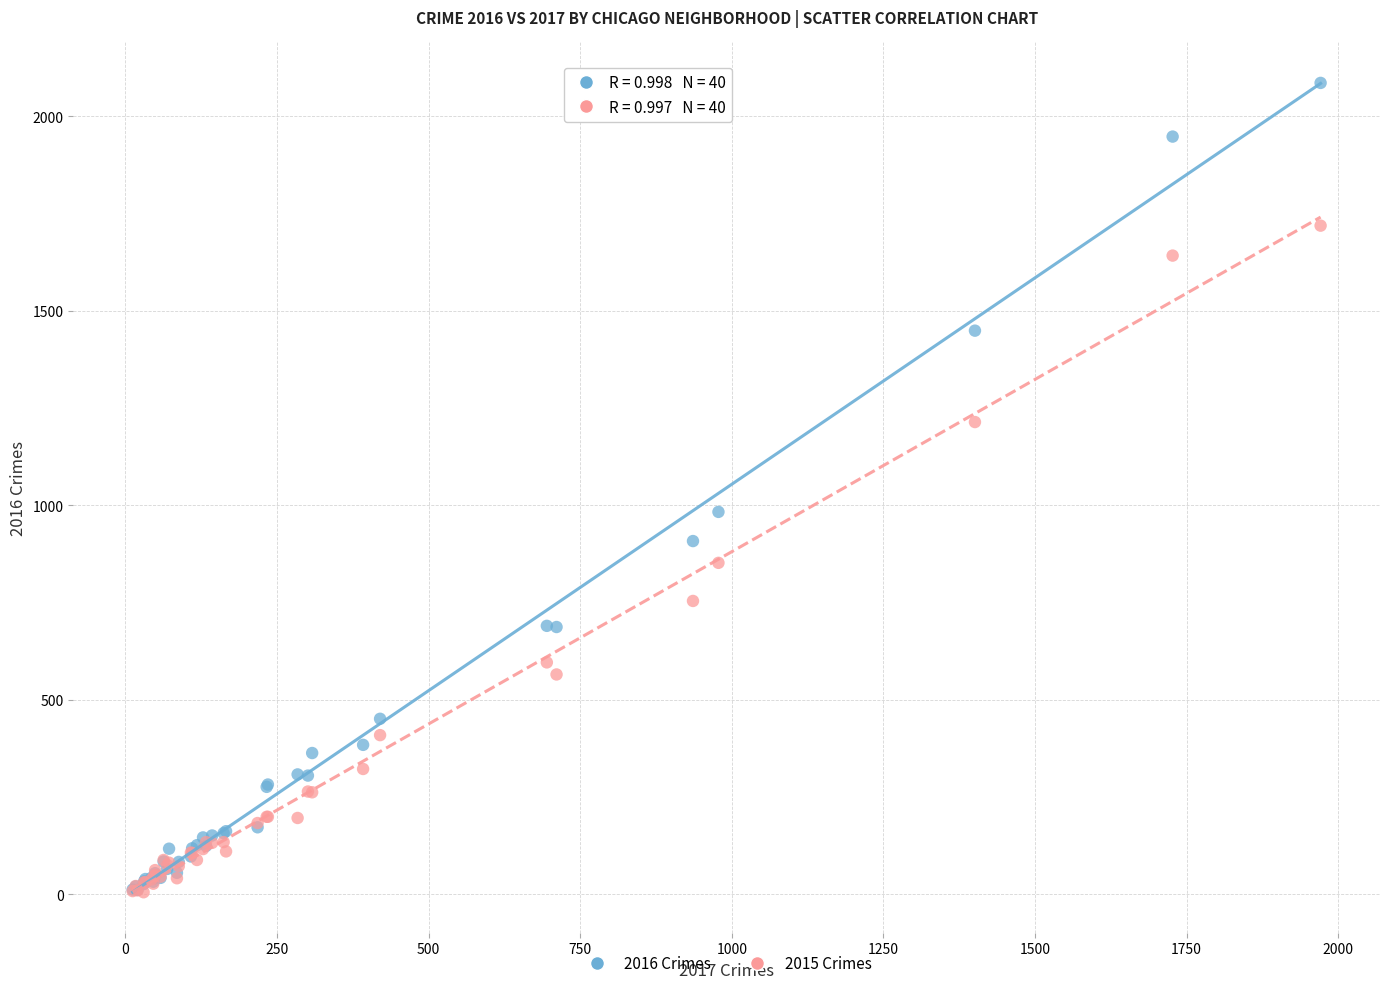

Across all series, what Y value is closest to 1045?

983